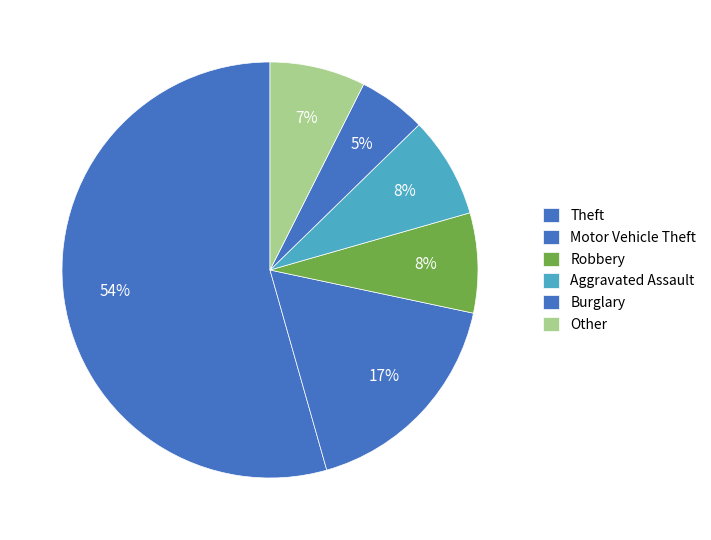

How many segments does this pie chart have?

6